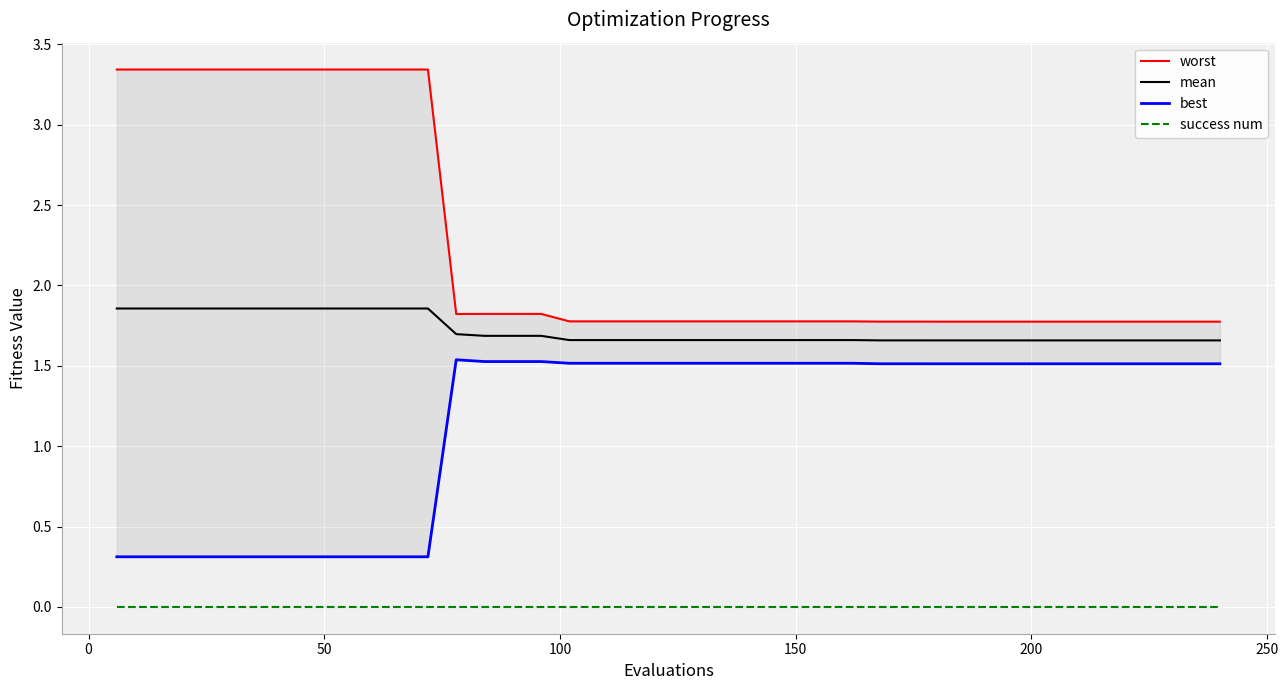

Reading left to right, list all the values displayed in this chart.

worst: 3.3	3.3	3.3	3.3	3.3	3.3	3.3	3.3	3.3	3.3	3.3	3.3	1.8	1.8	1.8	1.8	1.8	1.8	1.8	1.8	1.8	1.8	1.8	1.8	1.8	1.8	1.8	1.8	1.8	1.8	1.8	1.8	1.8	1.8	1.8	1.8	1.8	1.8	1.8	1.8
mean: 1.9	1.9	1.9	1.9	1.9	1.9	1.9	1.9	1.9	1.9	1.9	1.9	1.7	1.7	1.7	1.7	1.7	1.7	1.7	1.7	1.7	1.7	1.7	1.7	1.7	1.7	1.7	1.7	1.7	1.7	1.7	1.7	1.7	1.7	1.7	1.7	1.7	1.7	1.7	1.7
best: 0.3	0.3	0.3	0.3	0.3	0.3	0.3	0.3	0.3	0.3	0.3	0.3	1.5	1.5	1.5	1.5	1.5	1.5	1.5	1.5	1.5	1.5	1.5	1.5	1.5	1.5	1.5	1.5	1.5	1.5	1.5	1.5	1.5	1.5	1.5	1.5	1.5	1.5	1.5	1.5
success num: 0.0	0.0	0.0	0.0	0.0	0.0	0.0	0.0	0.0	0.0	0.0	0.0	0.0	0.0	0.0	0.0	0.0	0.0	0.0	0.0	0.0	0.0	0.0	0.0	0.0	0.0	0.0	0.0	0.0	0.0	0.0	0.0	0.0	0.0	0.0	0.0	0.0	0.0	0.0	0.0